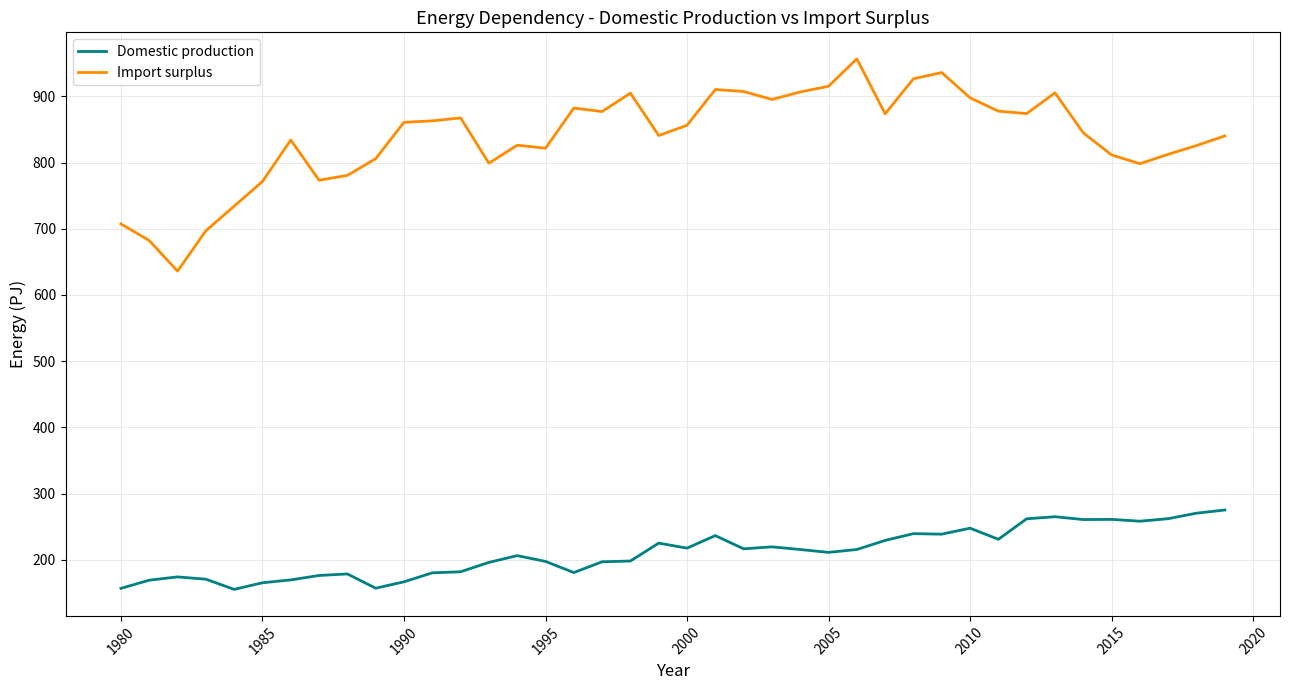

What is the greatest value displayed?

956.6